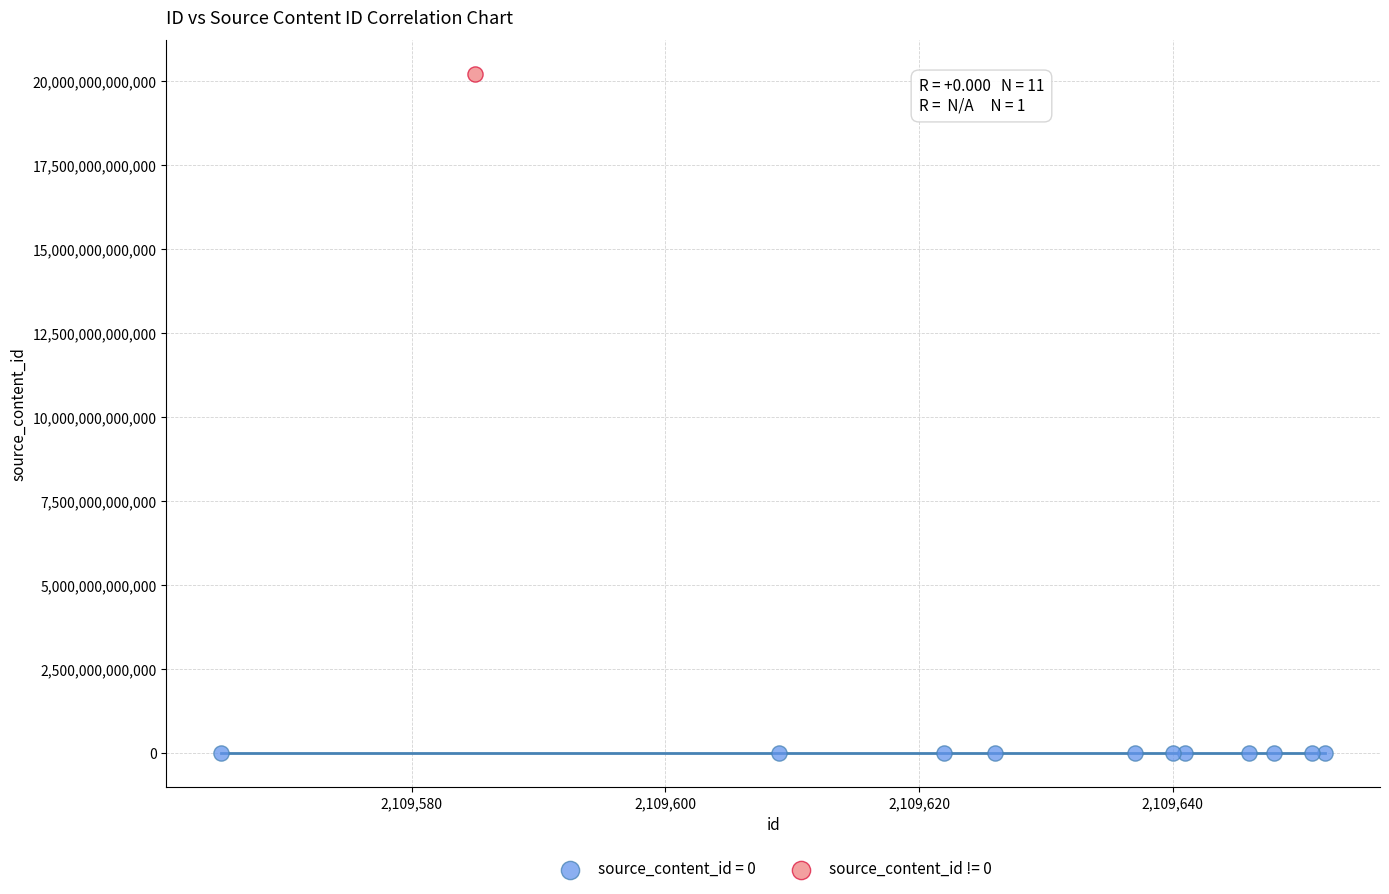

What are all the series names shown in the legend?

source_content_id = 0, source_content_id != 0